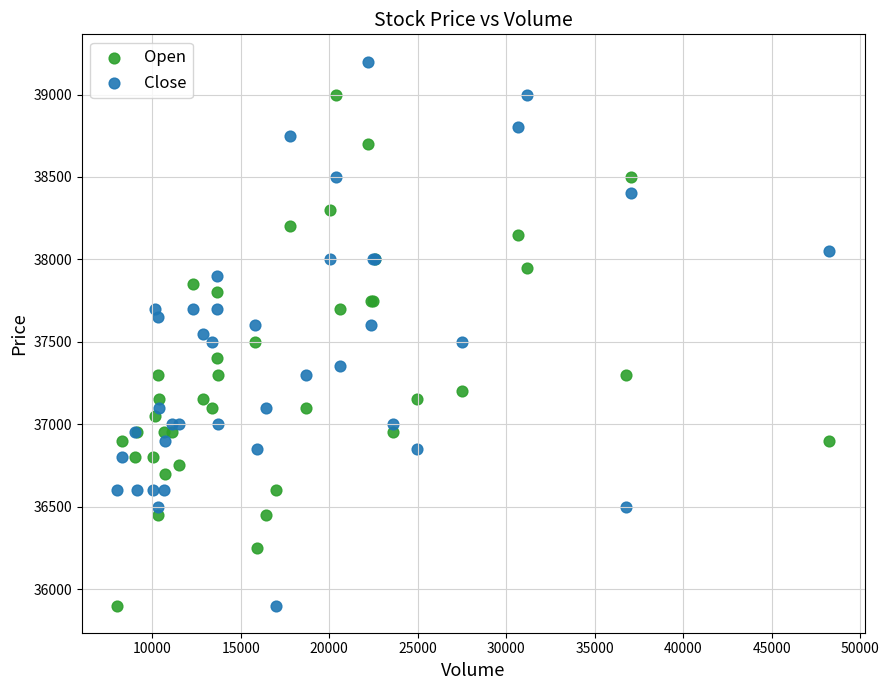

What are all the series names shown in the legend?

Open, Close